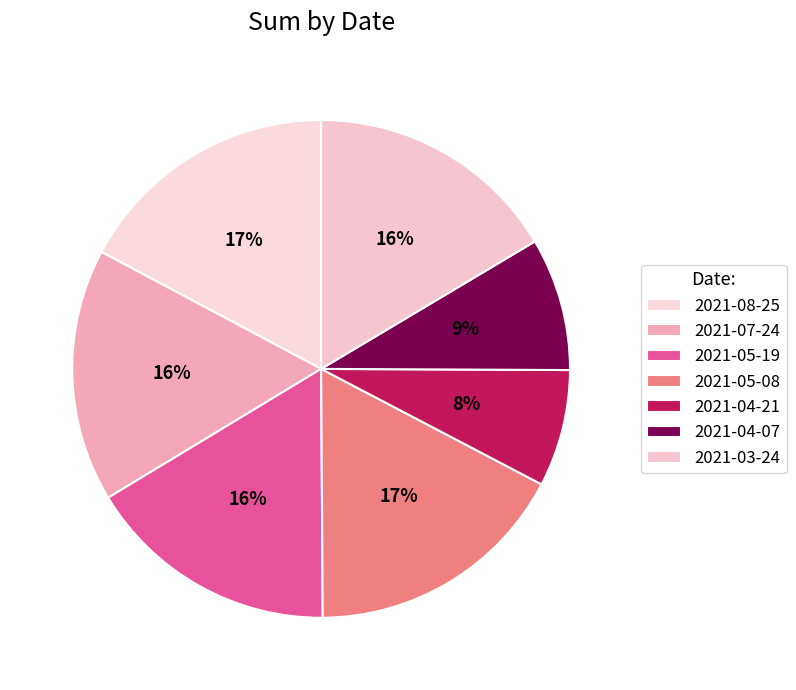

To the nearest percent, what is the combined percentage of 2021-04-07 and 2021-08-25?

26%